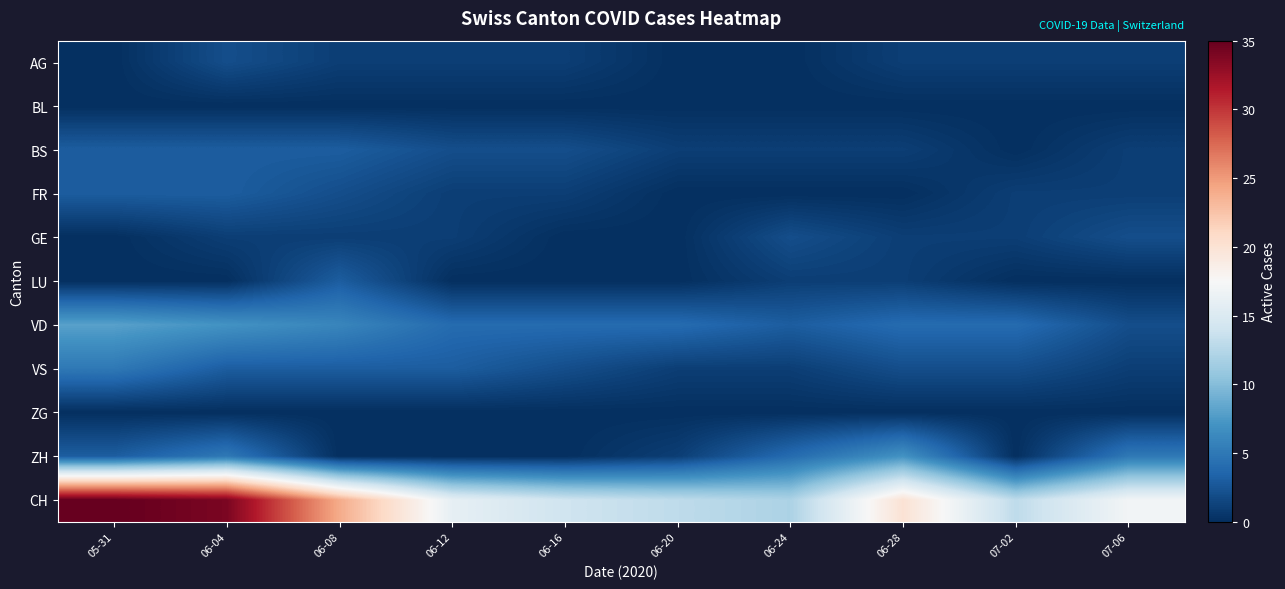

Reading left to right, extract all data points from this chart.

AG: 05-31=0	06-04=2	06-08=1	06-12=1	06-16=1	06-20=0	06-24=0	06-28=1	07-02=1	07-06=1
BL: 05-31=0	06-04=0	06-08=0	06-12=0	06-16=0	06-20=0	06-24=0	06-28=0	07-02=0	07-06=0
BS: 05-31=3	06-04=3	06-08=3	06-12=2	06-16=2	06-20=1	06-24=1	06-28=1	07-02=0	07-06=1
FR: 05-31=3	06-04=3	06-08=2	06-12=1	06-16=1	06-20=0	06-24=0	06-28=0	07-02=1	07-06=1
GE: 05-31=0	06-04=1	06-08=1	06-12=1	06-16=0	06-20=0	06-24=2	06-28=1	07-02=1	07-06=2
LU: 05-31=0	06-04=0	06-08=3	06-12=0	06-16=0	06-20=0	06-24=1	06-28=1	07-02=0	07-06=0
VD: 05-31=8	06-04=7	06-08=6	06-12=4	06-16=4	06-20=4	06-24=3	06-28=4	07-02=4	07-06=2
VS: 05-31=5	06-04=3	06-08=3	06-12=3	06-16=2	06-20=1	06-24=1	06-28=2	07-02=2	07-06=1
ZG: 05-31=0	06-04=0	06-08=0	06-12=0	06-16=0	06-20=0	06-24=0	06-28=0	07-02=0	07-06=0
ZH: 05-31=3	06-04=5	06-08=0	06-12=0	06-16=0	06-20=1	06-24=4	06-28=7	07-02=0	07-06=5
CH: 05-31=35	06-04=34	06-08=24	06-12=16	06-16=14	06-20=13	06-24=12	06-28=20	07-02=13	07-06=17